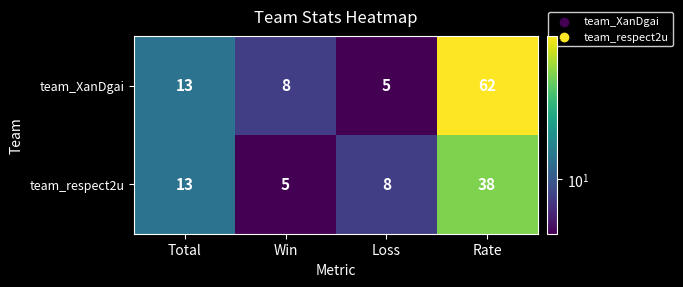

At which label does team_respect2u reach its minimum?

Win